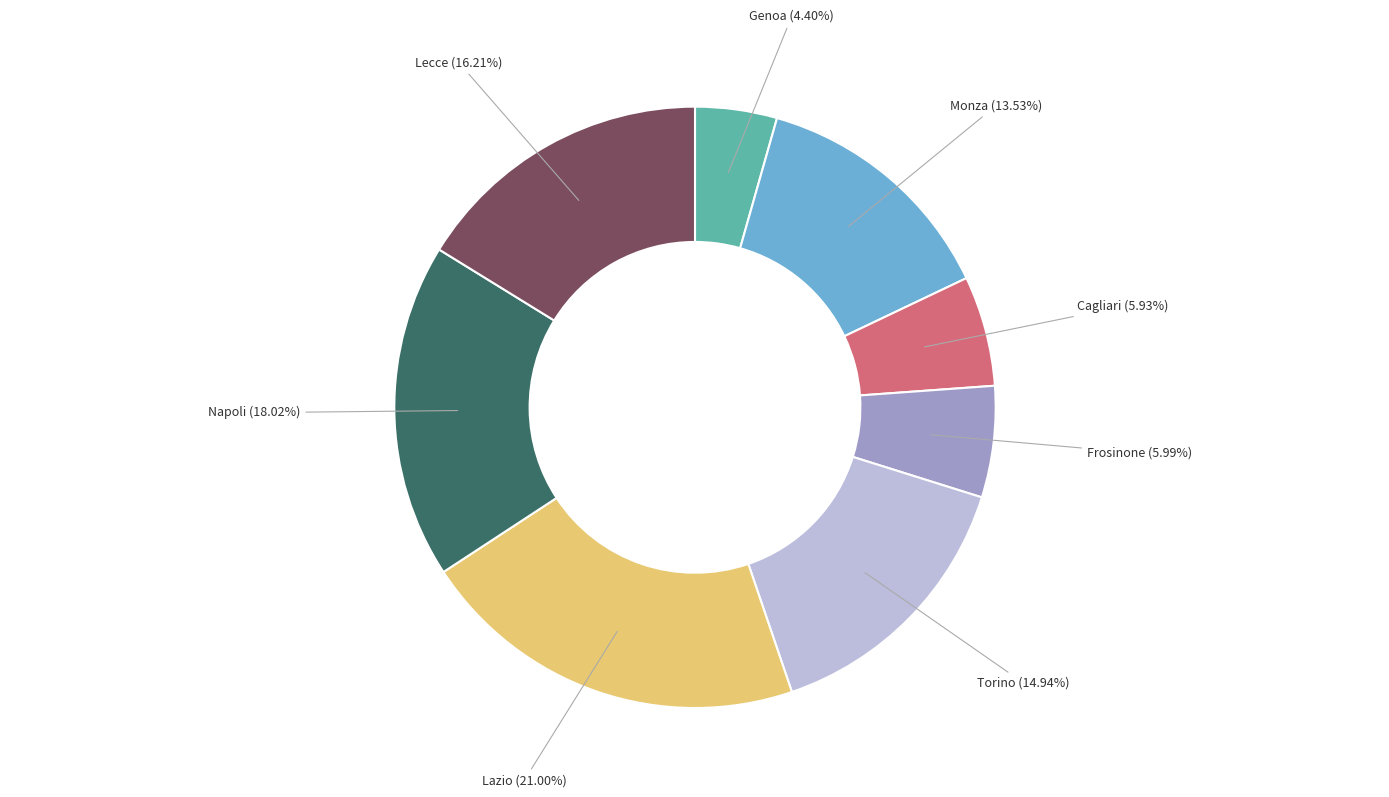

To the nearest percent, what is the combined percentage of Cagliari and Lecce?

22%